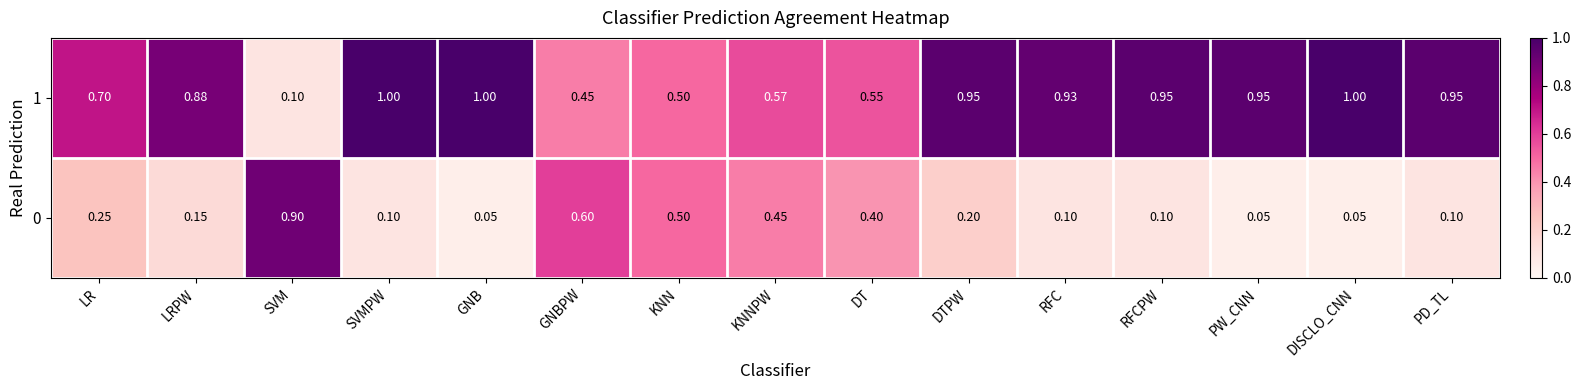

How many series are shown in this chart?

2